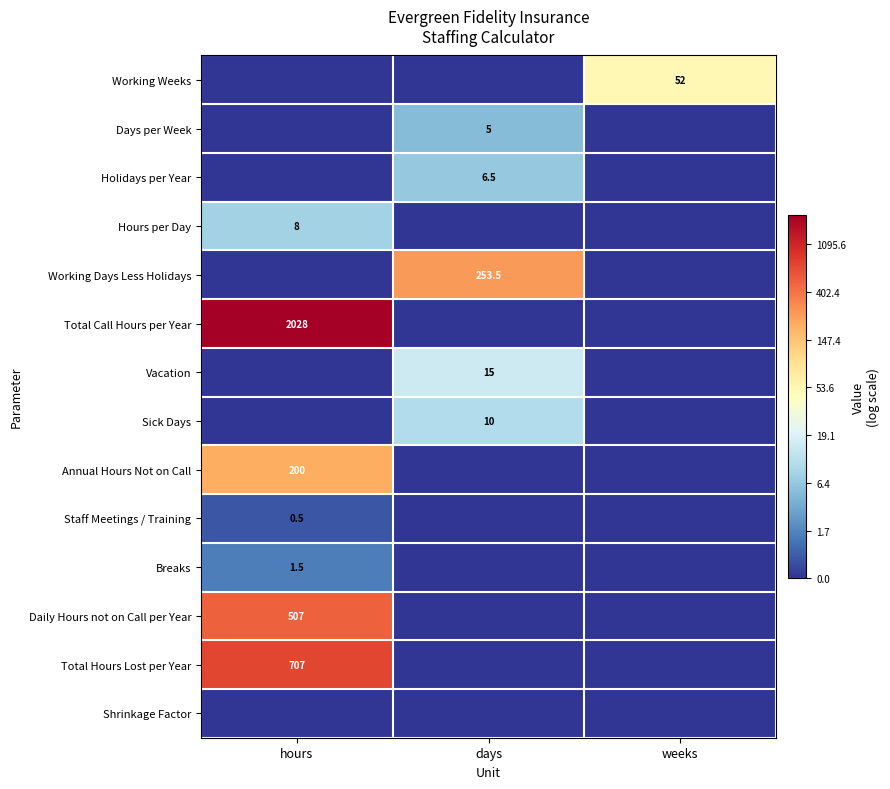

Count the number of data series in this chart.

14